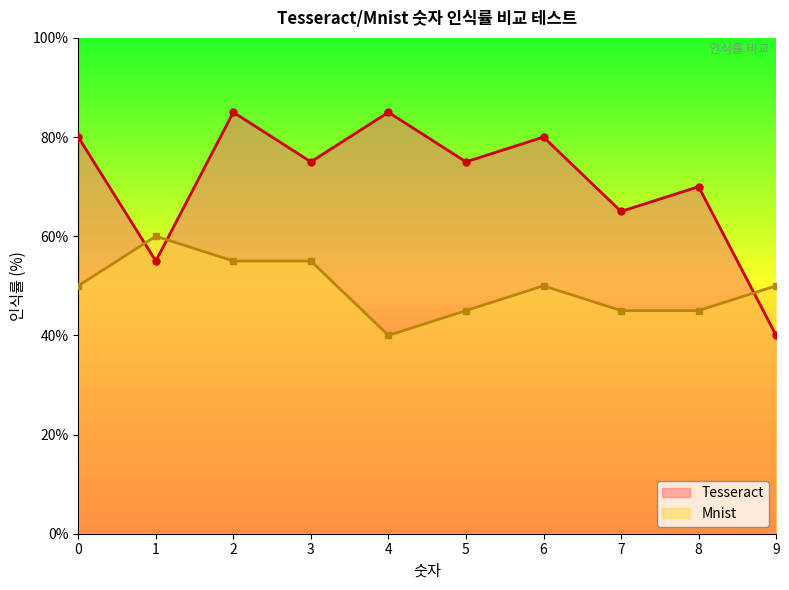

At which category does Tesseract reach its first local peak?

2